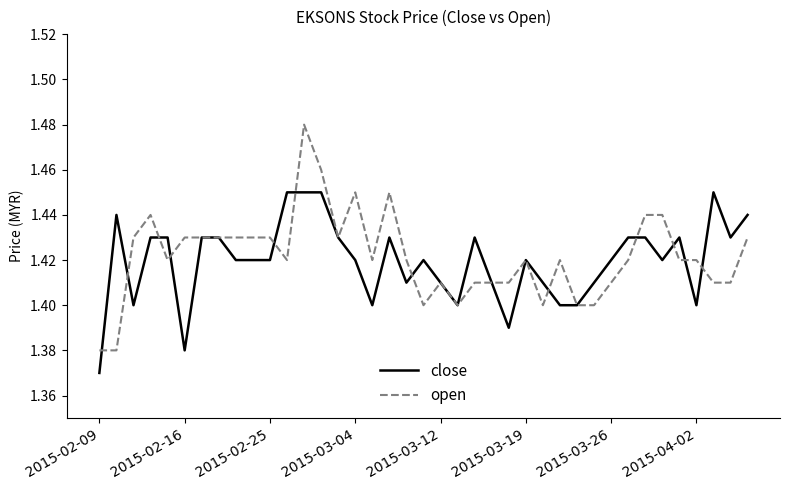

Which series has the widest spread of values?

open